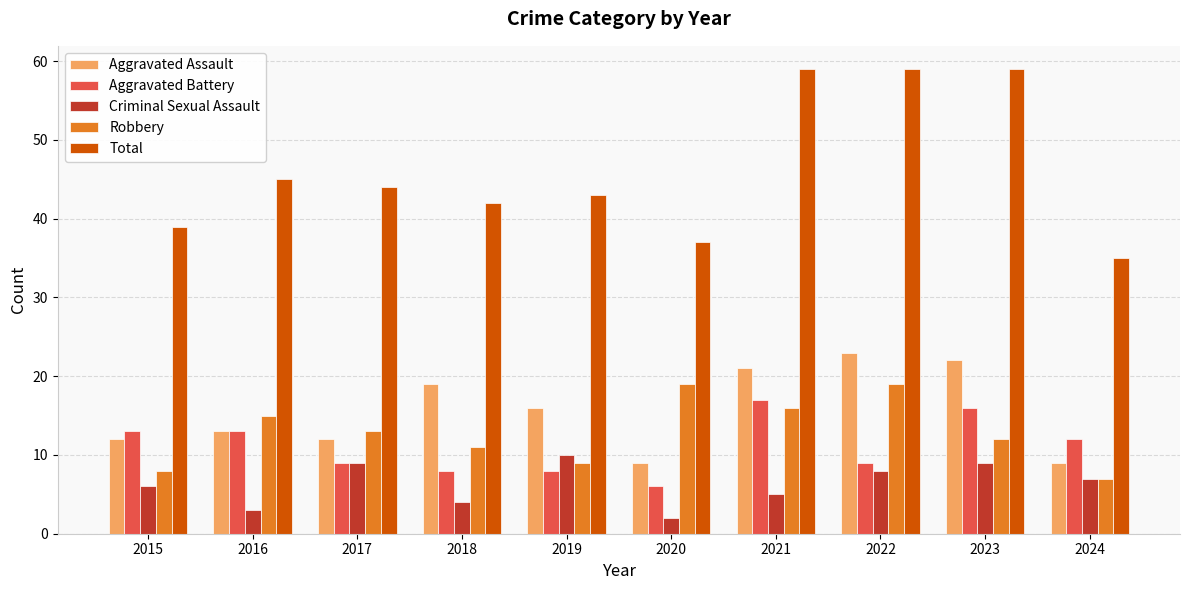

How many data points does each series have?

10